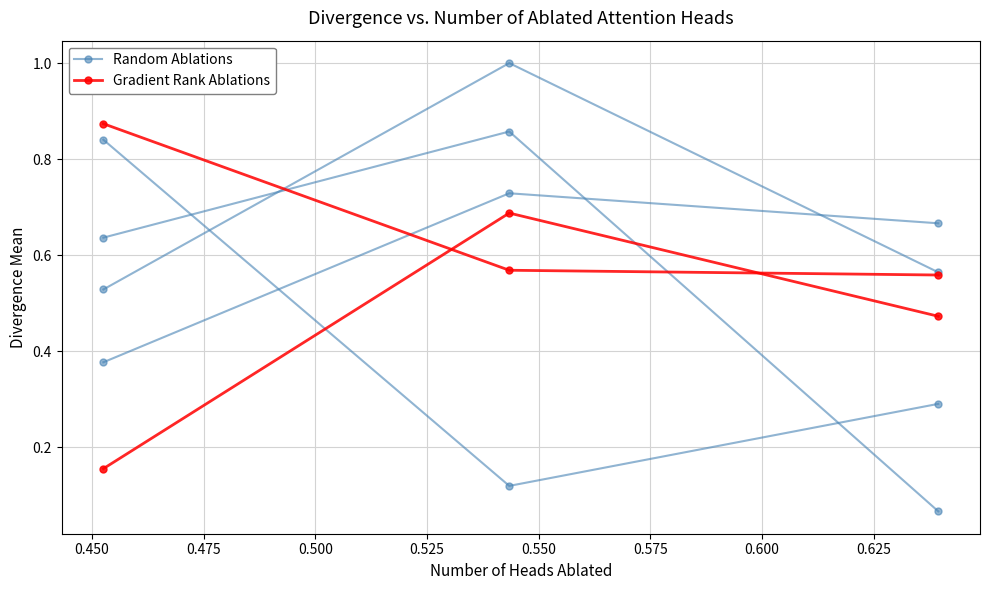

What is the maximum value shown in the chart?

1.0